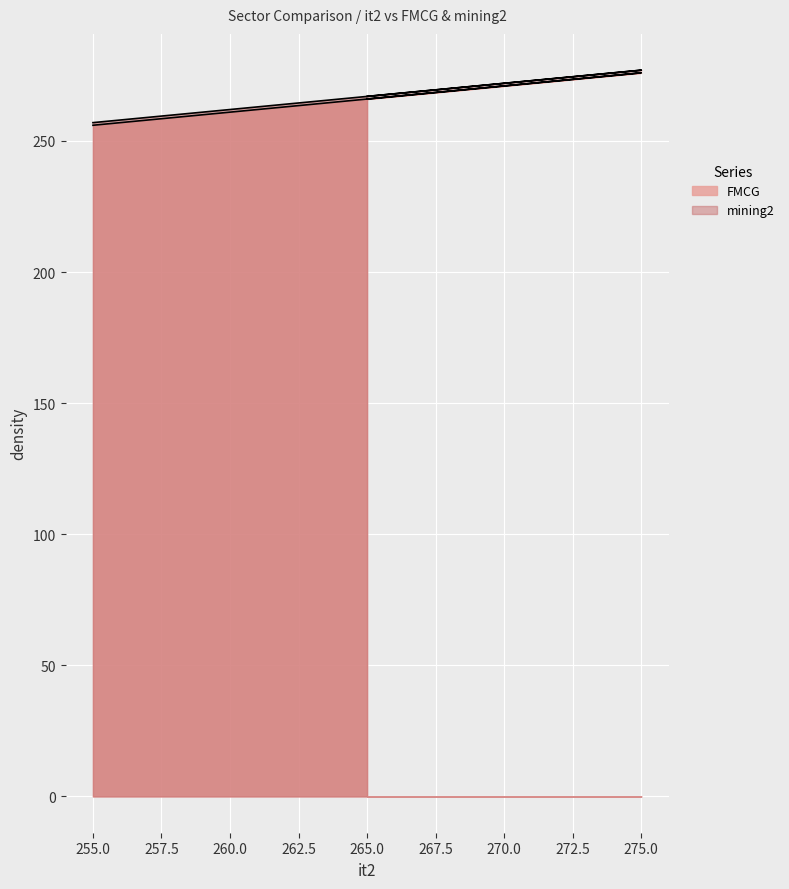

What is the difference between the maximum and minimum values in the FMCG series?

20